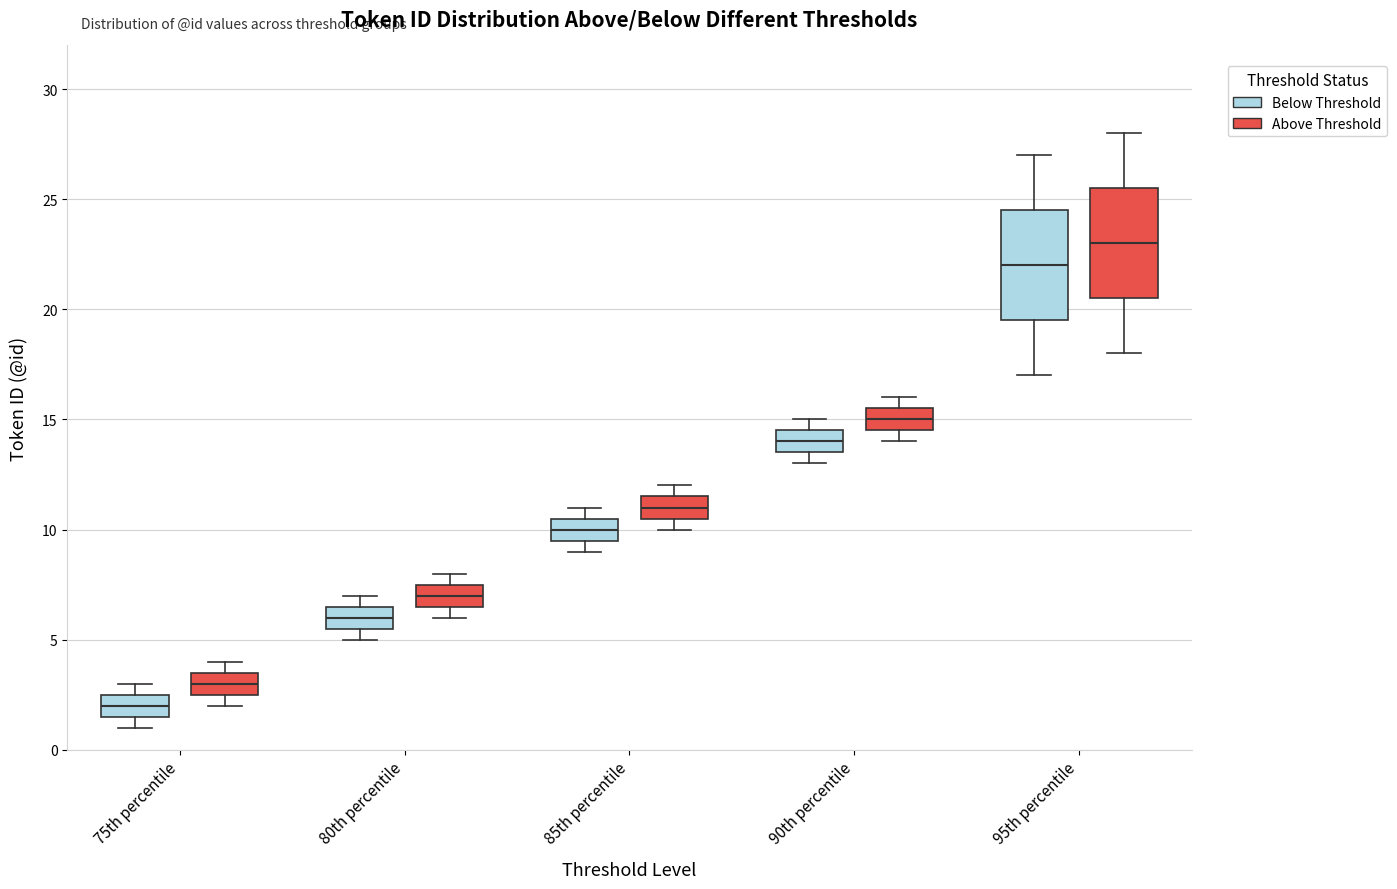

Where is the lower edge of the box for 75th percentile (Below Threshold) on the y-axis? The values are not printed on the chart, so give them approximately, as read against the axis.

1.5